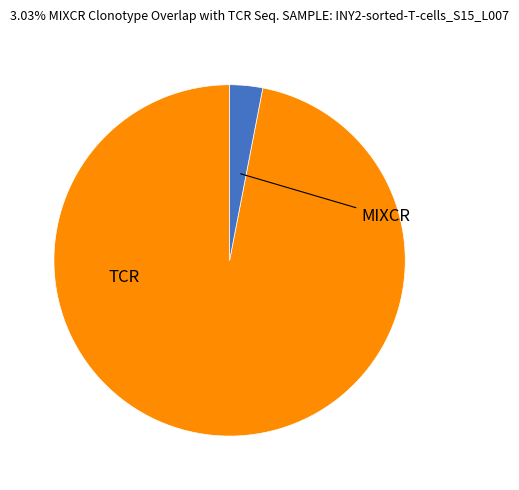

Is there a majority slice in this chart?

Yes